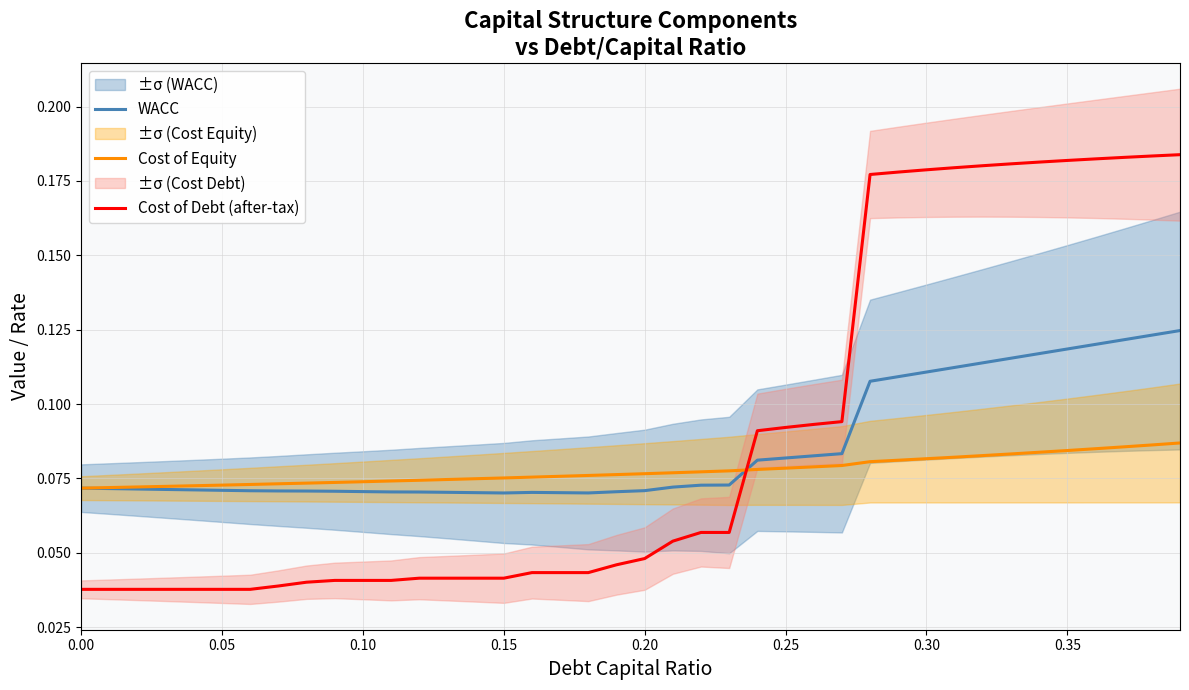

What is the sum of all WACC values?

3.4